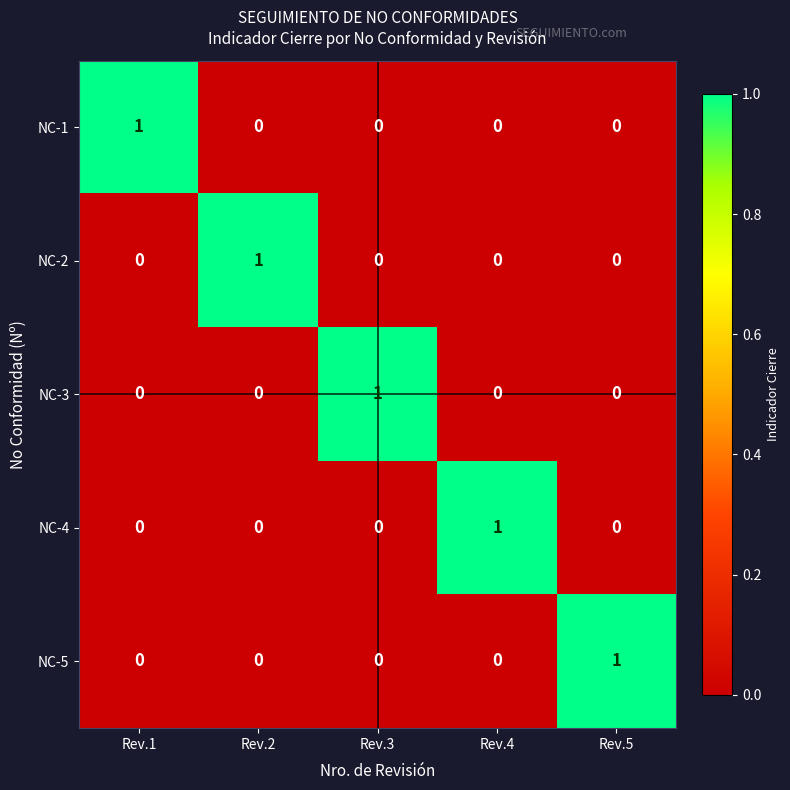

Count the NC-2 values in the range 0 to 1.

5